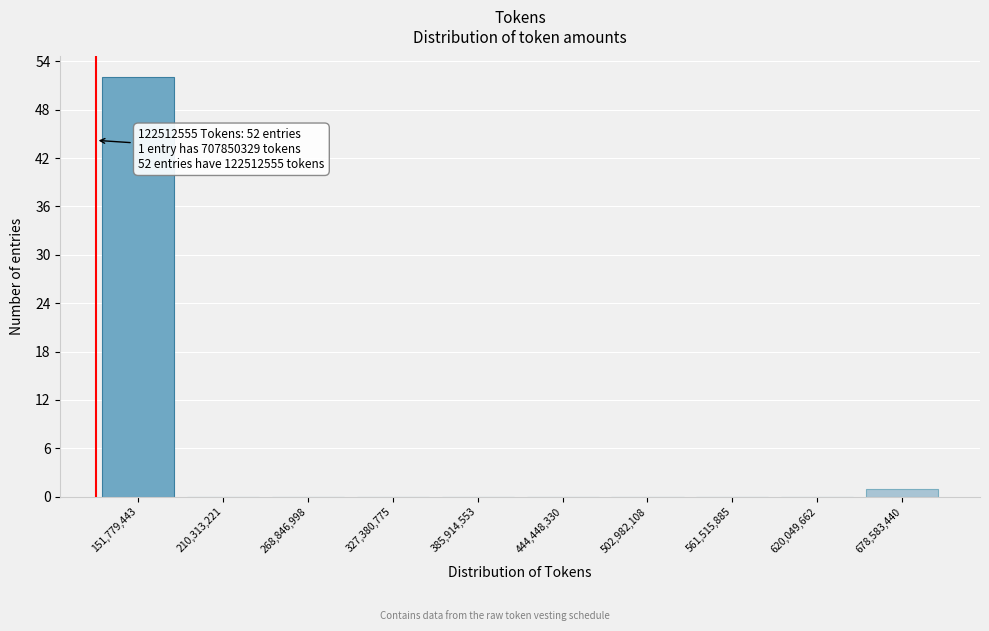

Over which range of the x-axis is the bar tallest?

120000000 to 180000000